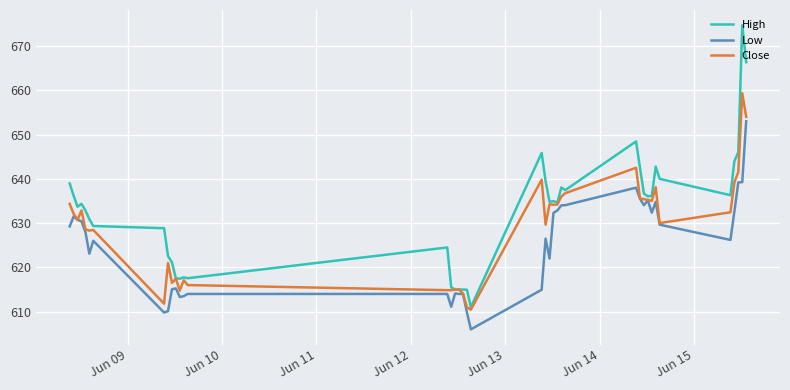

What is the maximum value for High?

674.7